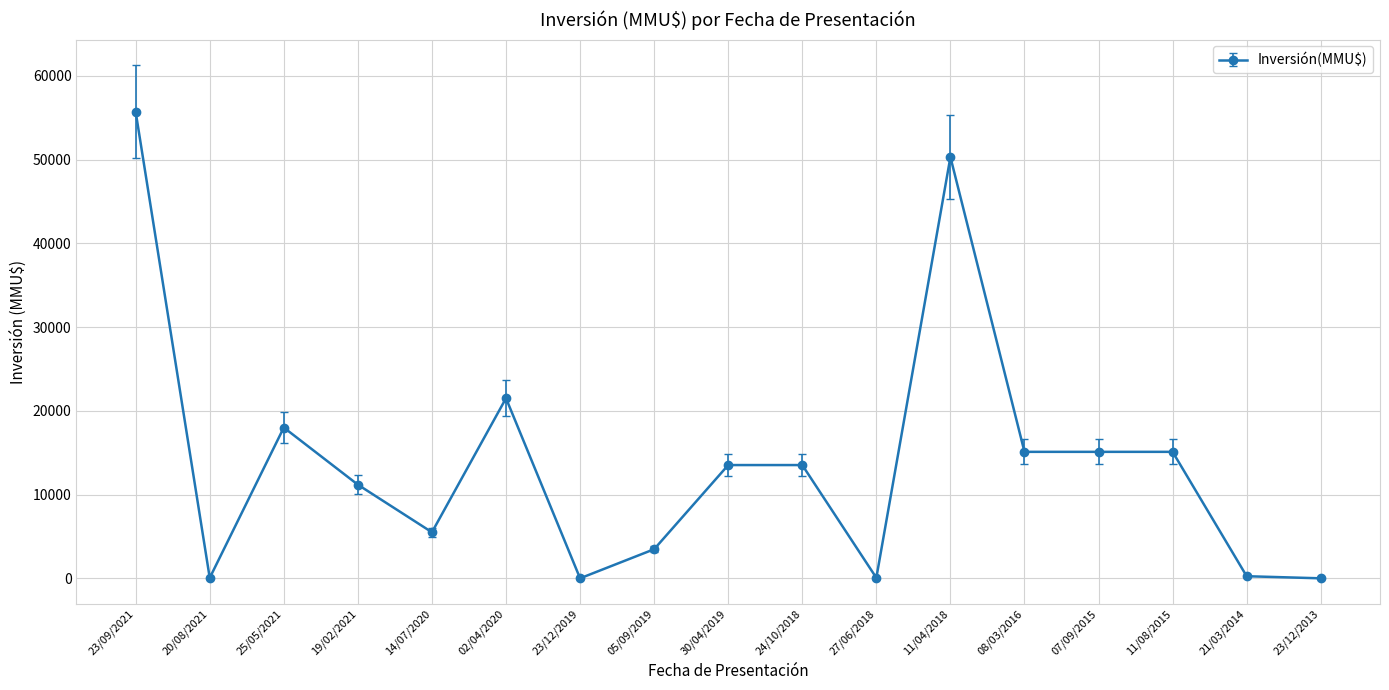

What value does the data have at 25/05/2021, to the nearest 50?

18000